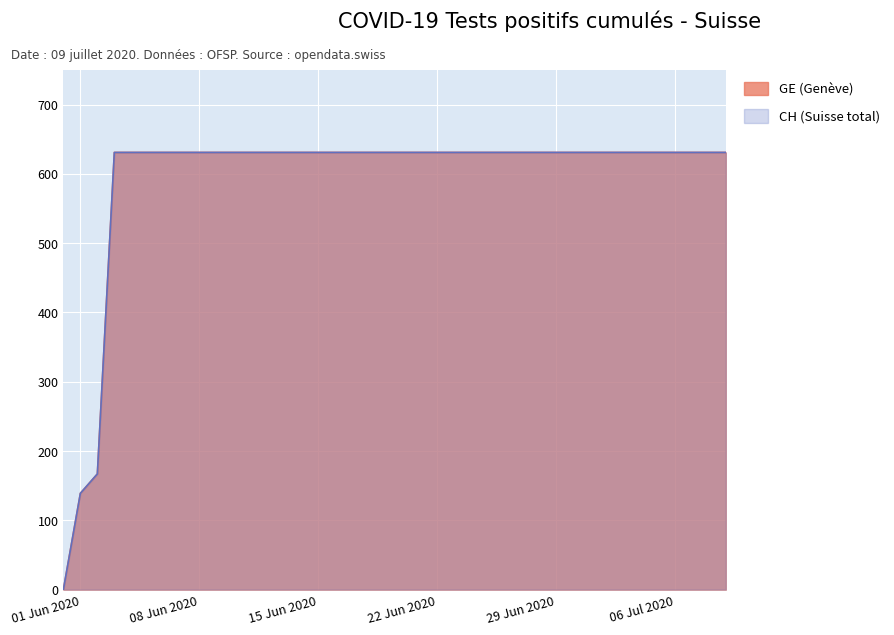

What is the maximum value for GE?

631